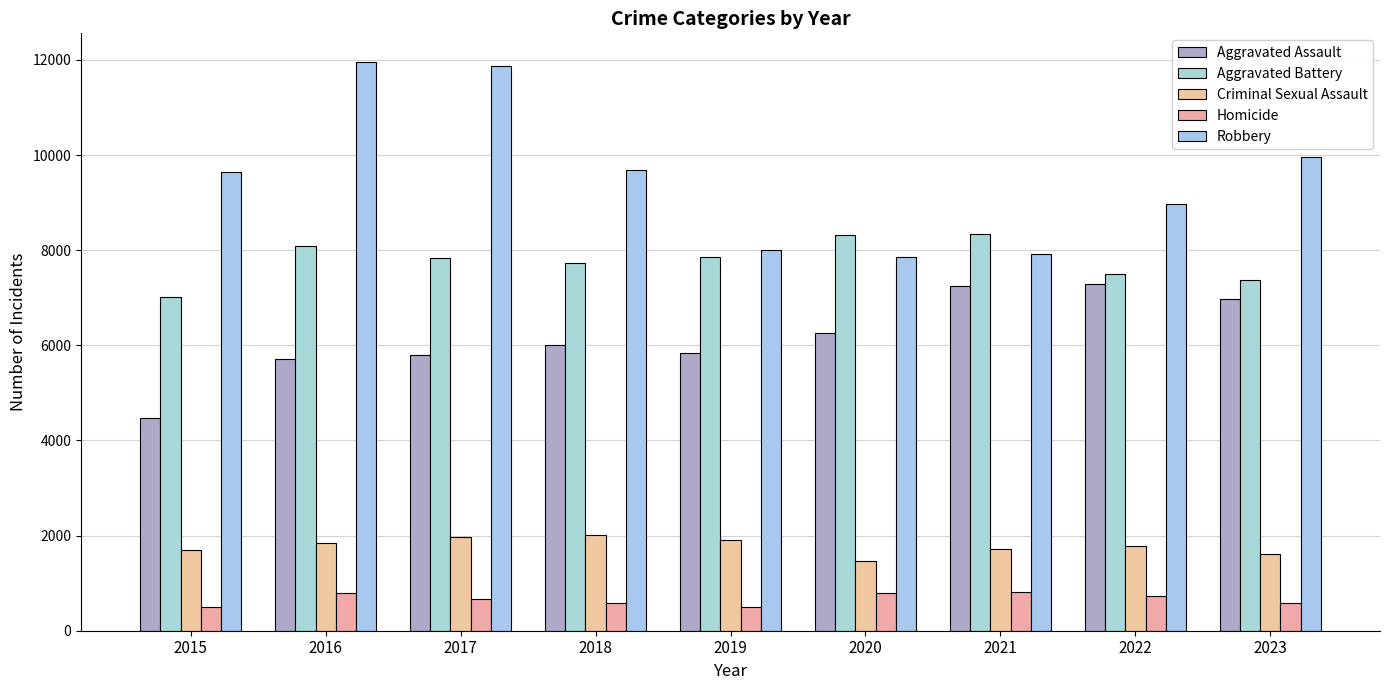

How many values in the Aggravated Battery series are below 7845?

4